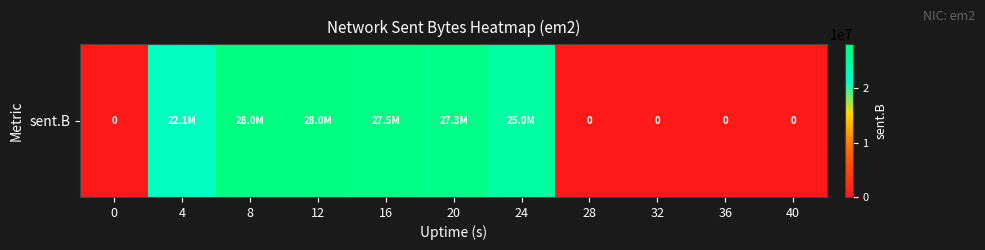

Where is the data nearest to the value 14023908?

4